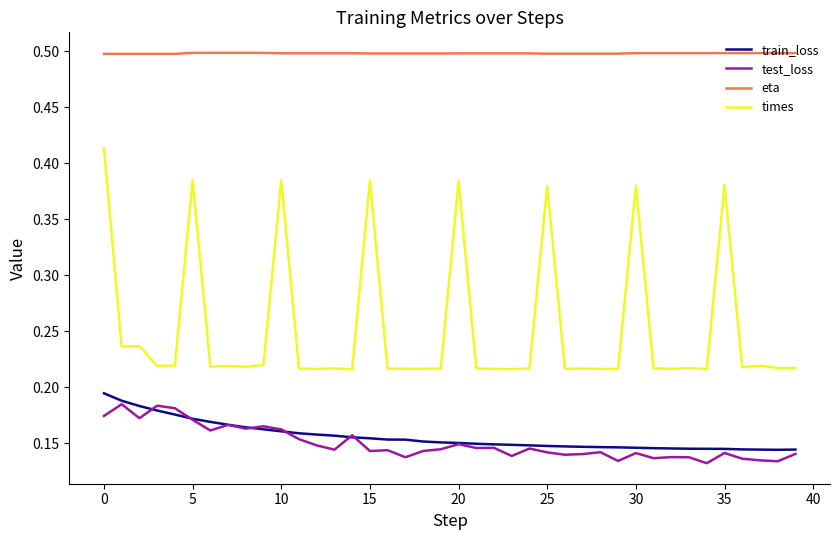

How many lines are shown in the chart?

4